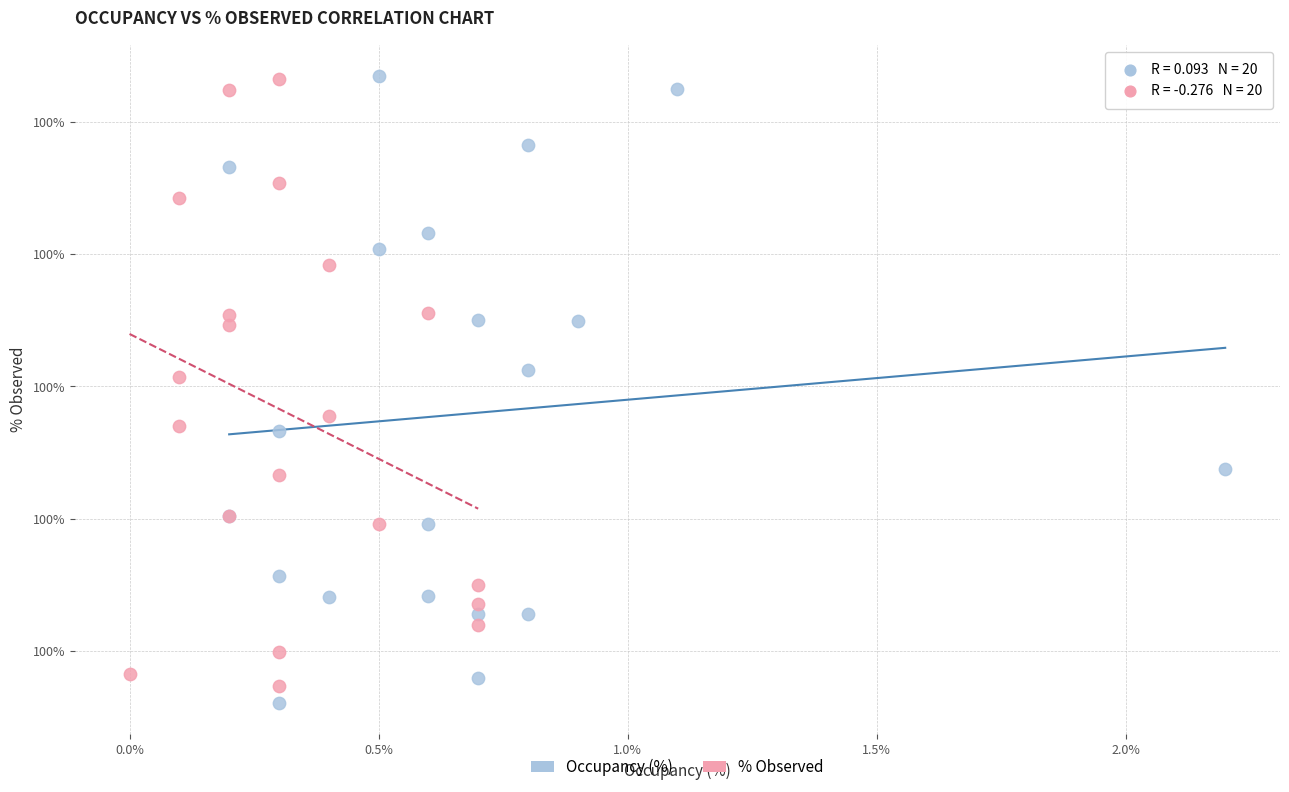

What are all the series names shown in the legend?

Occupancy (%), % Observed